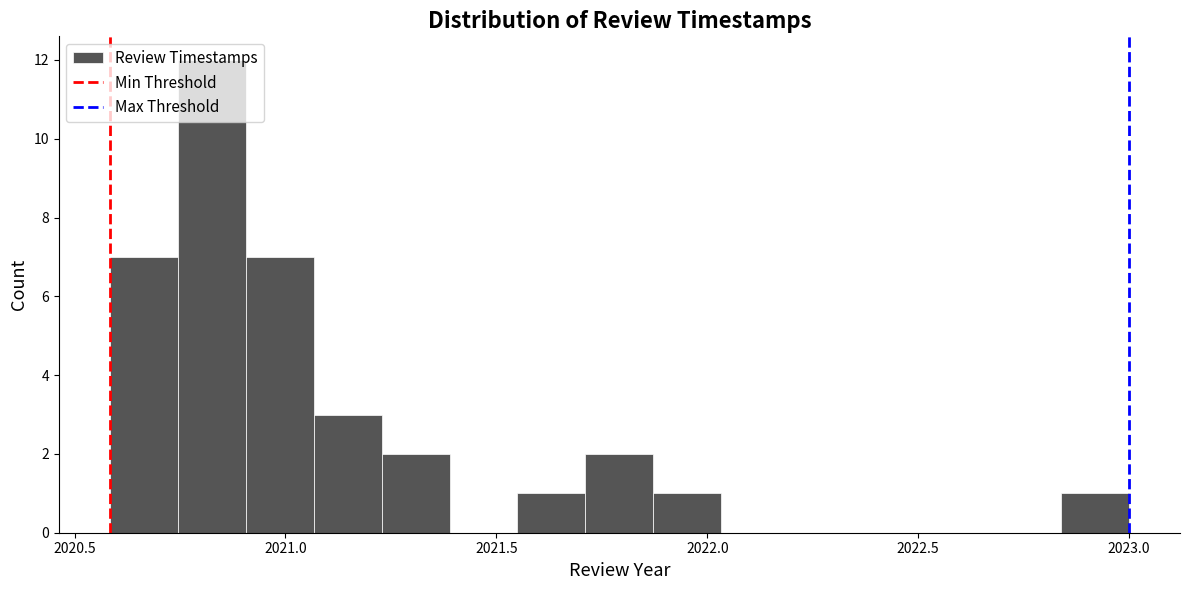

Read against the x-axis, roughly where is the centre of the tallest bar?

2020.85